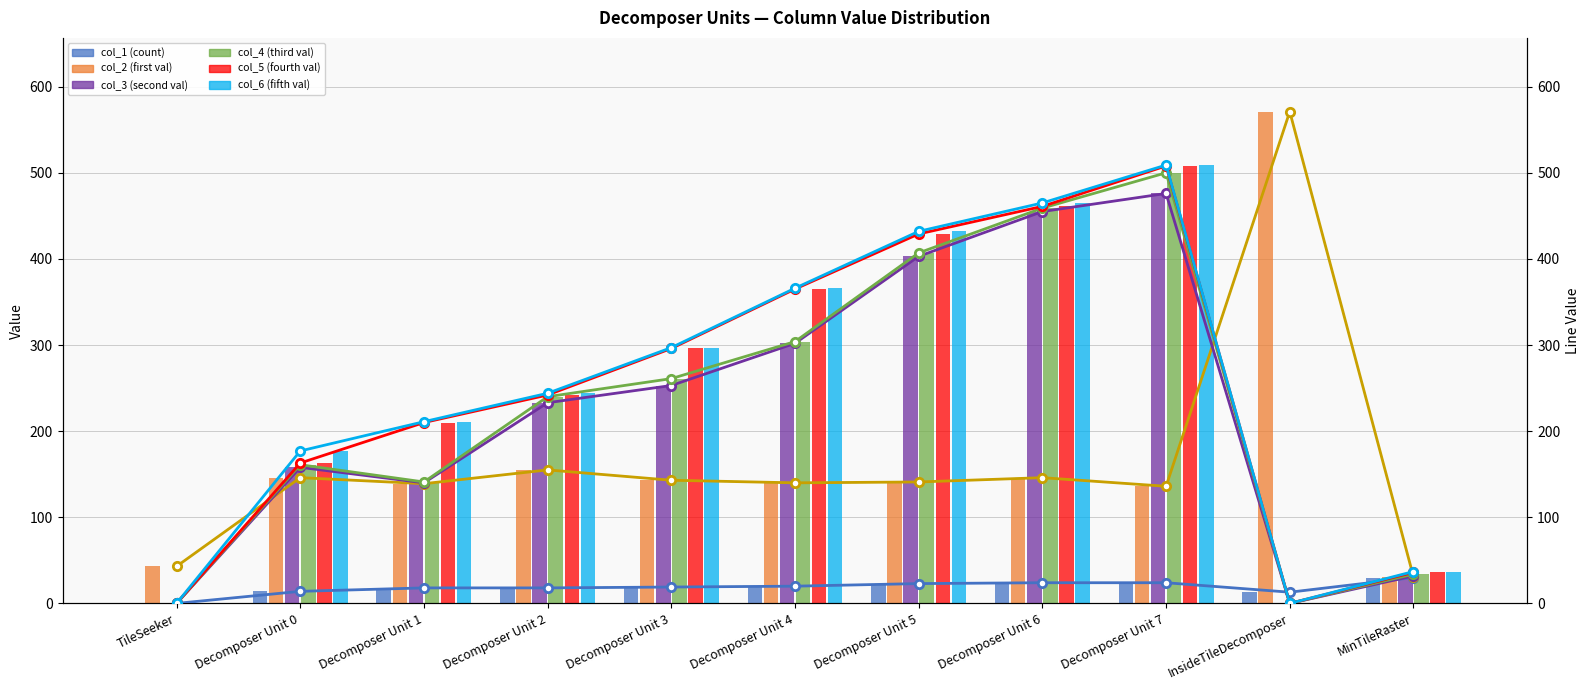

Rank the categories by col_2 (first val) value from highest to lowest.

InsideTileDecomposer, Decomposer Unit 2, Decomposer Unit 0, Decomposer Unit 6, Decomposer Unit 3, Decomposer Unit 5, Decomposer Unit 4, Decomposer Unit 1, Decomposer Unit 7, TileSeeker, MinTileRaster